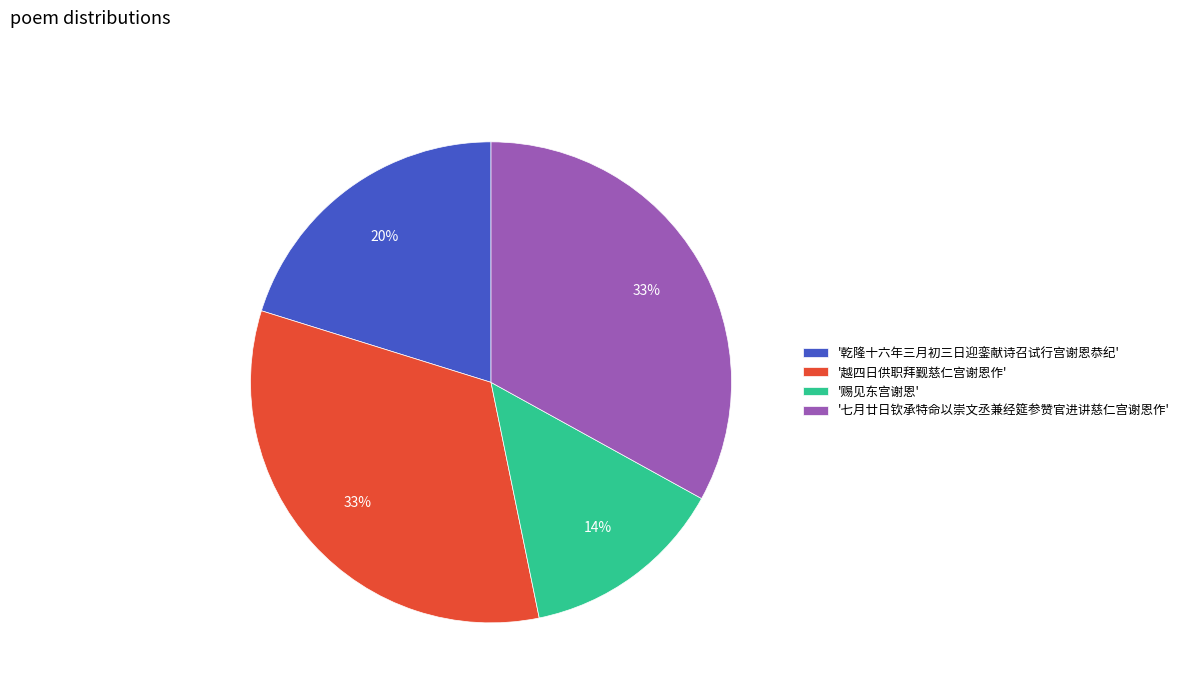

What is the ratio of the value at '七月廿日钦承特命以崇文丞兼经筵参赞官进讲慈仁宫谢恩作' to the value at '乾隆十六年三月初三日迎銮献诗召试行宫谢恩恭纪'?

1.6